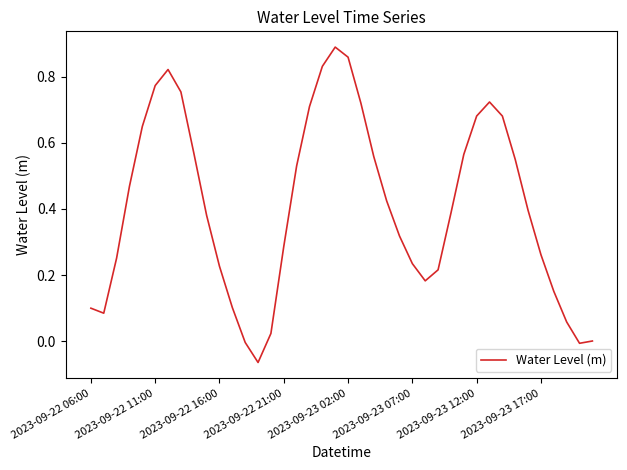

How many lines are shown in the chart?

1